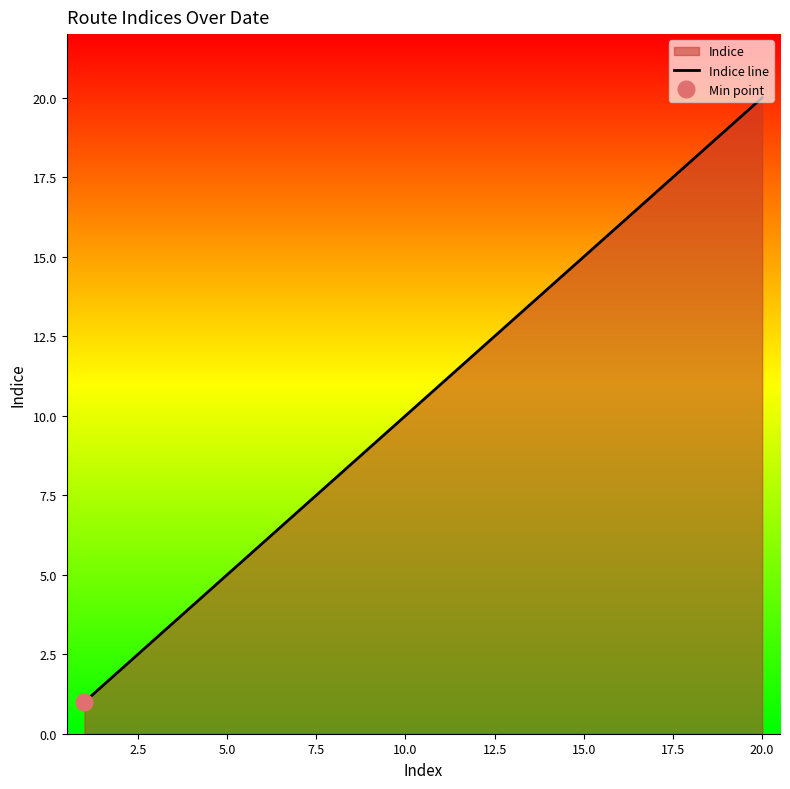

Is it true that Indice line equals 20 at 20.0?

True